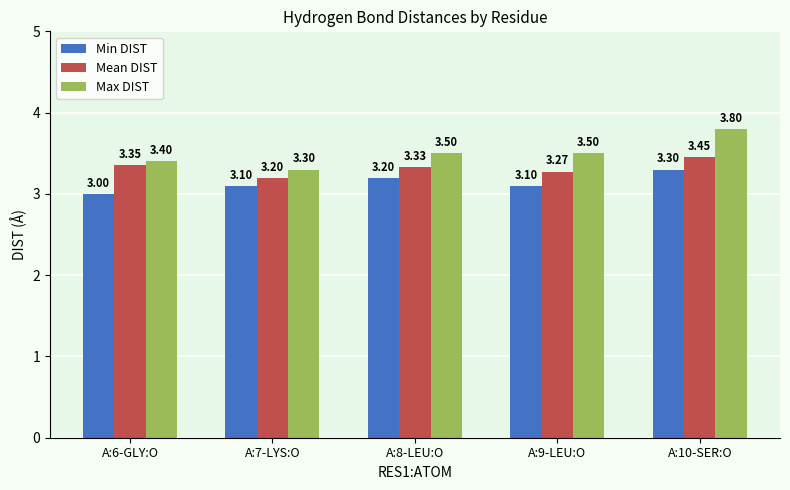

Read the Max DIST value at A:6-GLY:O.

3.4